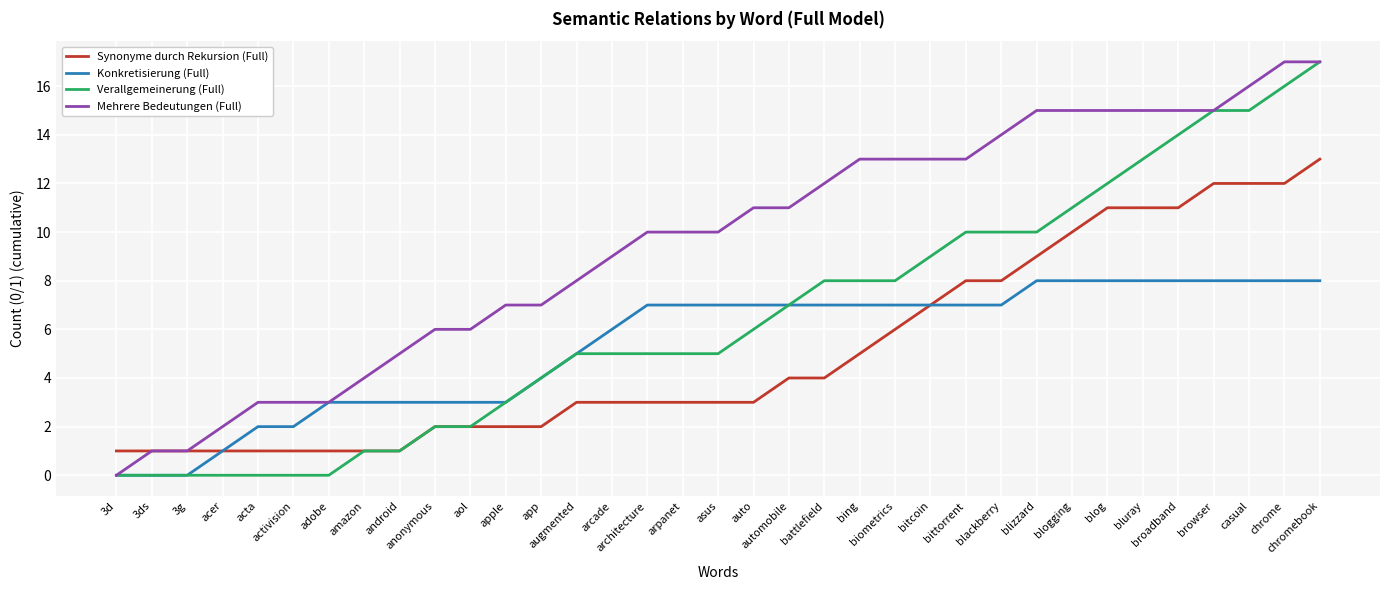

Reading left to right, list all the values displayed in this chart.

Synonyme durch Rekursion (Full): 3d=1	3ds=1	3g=1	acer=1	acta=1	activision=1	adobe=1	amazon=1	android=1	anonymous=2	aol=2	apple=2	app=2	augmented=3	arcade=3	architecture=3	arpanet=3	asus=3	auto=3	automobile=4	battlefield=4	bing=5	biometrics=6	bitcoin=7	bittorrent=8	blackberry=8	blizzard=9	blogging=10	blog=11	bluray=11	broadband=11	browser=12	casual=12	chrome=12	chromebook=13
Konkretisierung (Full): 3d=0	3ds=0	3g=0	acer=1	acta=2	activision=2	adobe=3	amazon=3	android=3	anonymous=3	aol=3	apple=3	app=4	augmented=5	arcade=6	architecture=7	arpanet=7	asus=7	auto=7	automobile=7	battlefield=7	bing=7	biometrics=7	bitcoin=7	bittorrent=7	blackberry=7	blizzard=8	blogging=8	blog=8	bluray=8	broadband=8	browser=8	casual=8	chrome=8	chromebook=8
Verallgemeinerung (Full): 3d=0	3ds=0	3g=0	acer=0	acta=0	activision=0	adobe=0	amazon=1	android=1	anonymous=2	aol=2	apple=3	app=4	augmented=5	arcade=5	architecture=5	arpanet=5	asus=5	auto=6	automobile=7	battlefield=8	bing=8	biometrics=8	bitcoin=9	bittorrent=10	blackberry=10	blizzard=10	blogging=11	blog=12	bluray=13	broadband=14	browser=15	casual=15	chrome=16	chromebook=17
Mehrere Bedeutungen (Full): 3d=0	3ds=1	3g=1	acer=2	acta=3	activision=3	adobe=3	amazon=4	android=5	anonymous=6	aol=6	apple=7	app=7	augmented=8	arcade=9	architecture=10	arpanet=10	asus=10	auto=11	automobile=11	battlefield=12	bing=13	biometrics=13	bitcoin=13	bittorrent=13	blackberry=14	blizzard=15	blogging=15	blog=15	bluray=15	broadband=15	browser=15	casual=16	chrome=17	chromebook=17